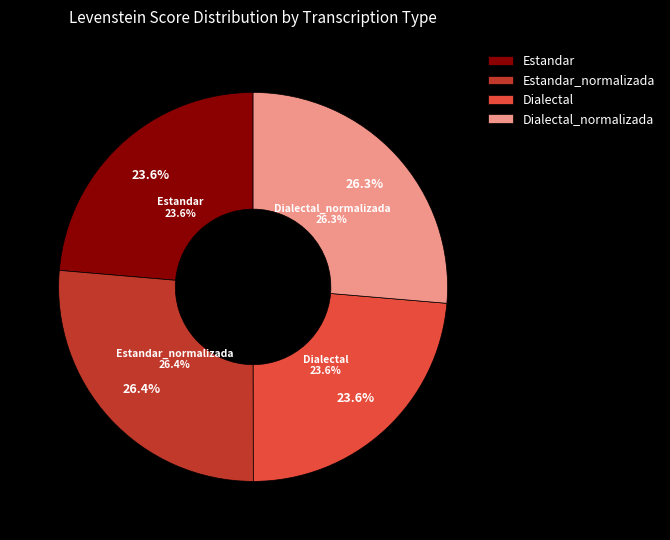

Is there any slice that represents more than half of the pie?

No